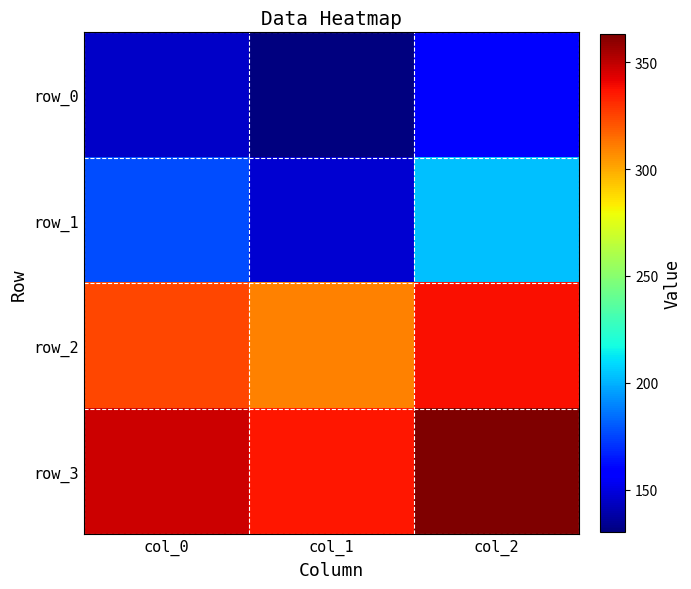

What is the minimum value shown in the chart?

130.0